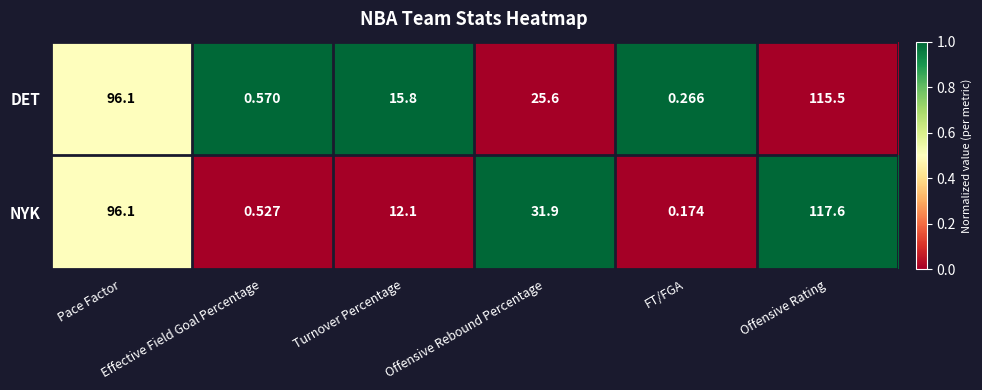

List the series in order of their peak value, lowest first.

DET, NYK